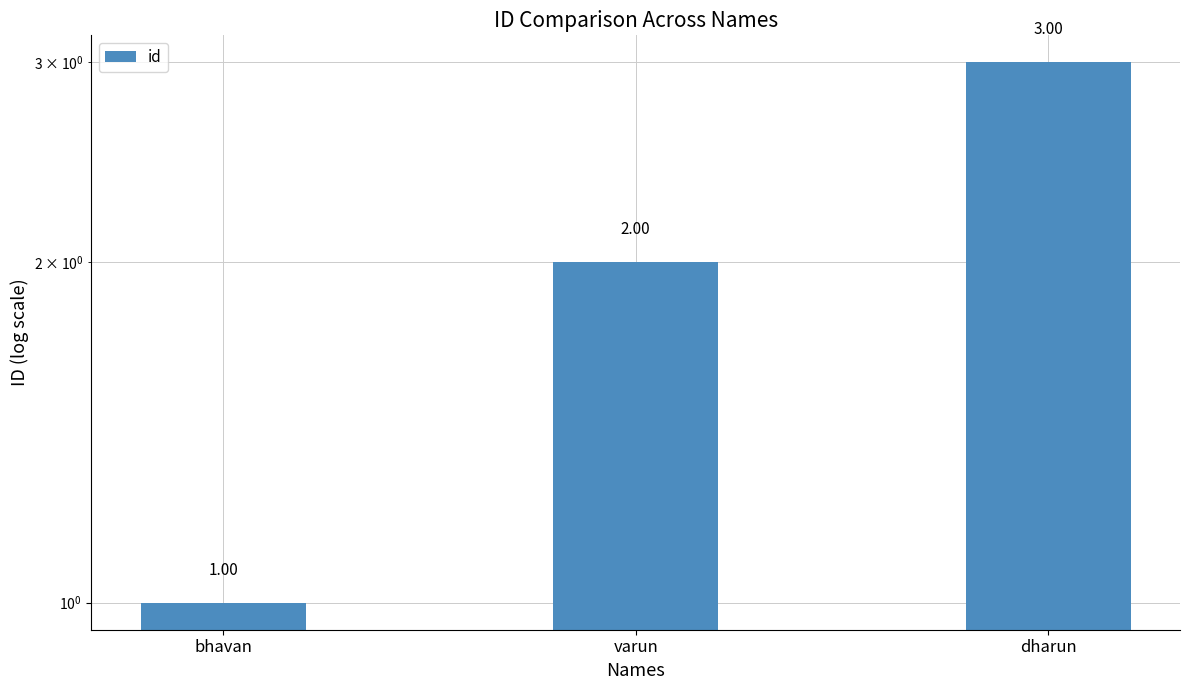

Reading left to right, transcribe all the data shown in this chart.

1	2	3